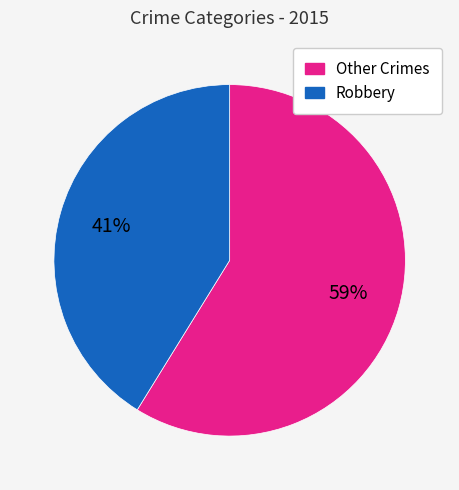

How many segments does this pie chart have?

2